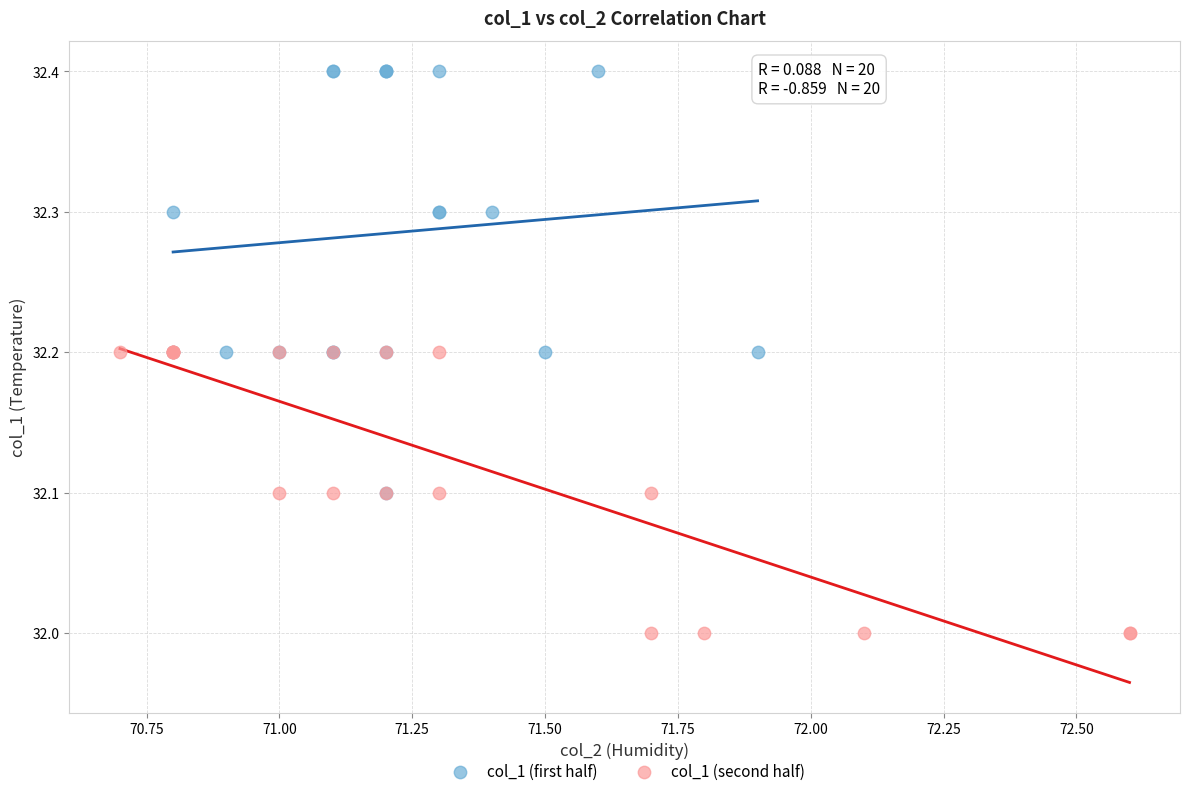

Which series reaches the maximum Y coordinate?

col_1 (first half)